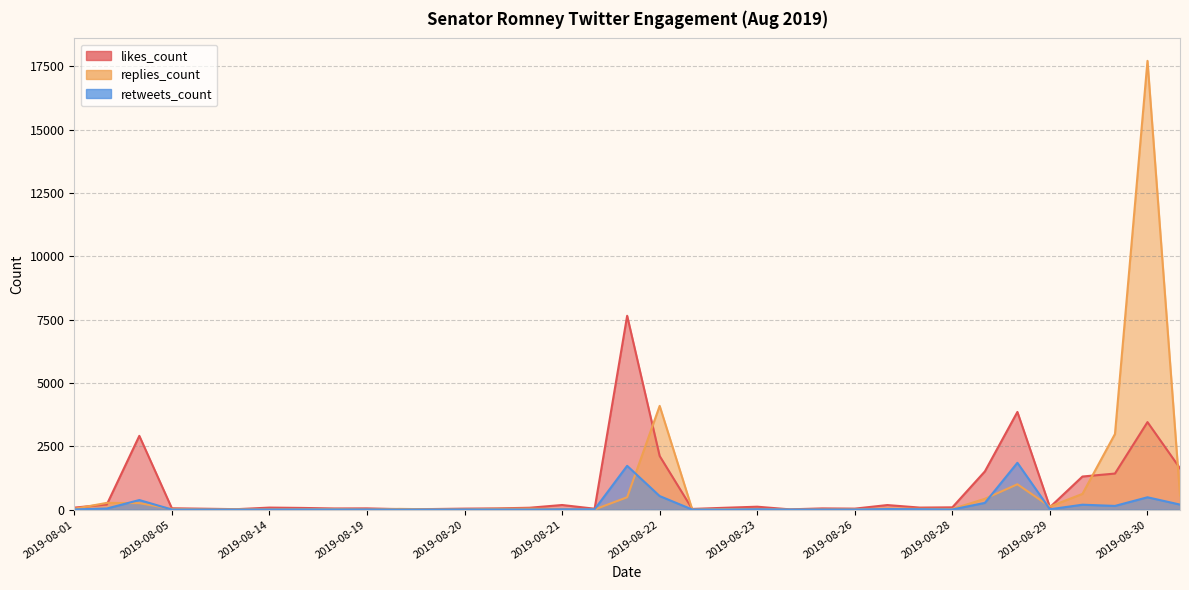

Between which two adjacent categories do replies_count and retweets_count first intersect?

2019-08-03 and 2019-08-04